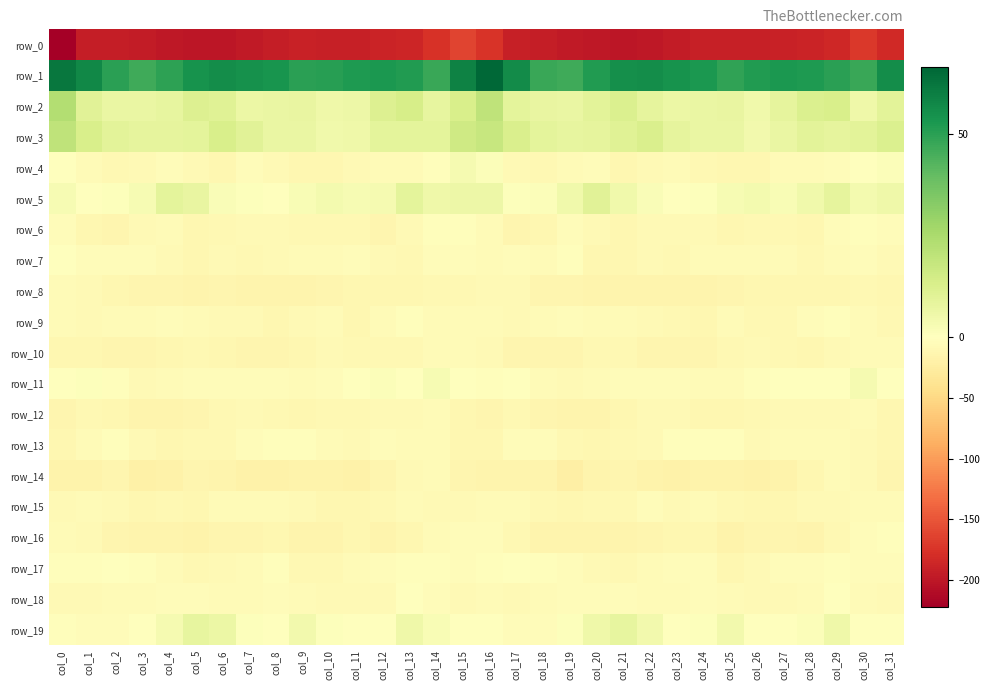

Reading left to right, extract all data points from this chart.

row_0: -222.4	-193.3	-194.2	-195.3	-198.4	-199.9	-201.0	-196.3	-192.9	-190.5	-191.7	-192.1	-188.3	-187.0	-176.2	-162.6	-174.9	-191.7	-194.1	-197.0	-199.0	-200.5	-199.7	-194.9	-191.3	-191.2	-192.5	-190.3	-188.2	-184.5	-171.6	-183.4
row_1: 62.0	57.4	49.9	46.4	49.5	54.0	55.9	55.0	53.6	50.2	50.6	52.3	52.7	51.5	47.6	58.7	66.5	56.6	47.7	46.6	51.6	55.1	55.8	54.5	52.7	49.2	51.8	52.5	52.4	50.1	47.6	55.8
row_2: 23.0	10.0	7.2	6.9	7.9	11.5	10.7	6.4	6.9	7.4	5.5	6.2	11.5	13.9	8.3	13.1	20.0	9.2	7.3	6.9	9.4	12.0	8.6	6.3	7.0	7.4	4.9	8.4	12.0	13.4	5.4	9.8
row_3: 19.9	13.3	9.8	8.4	8.7	9.3	13.0	10.2	7.2	6.9	4.9	5.6	9.2	9.2	9.1	15.9	17.7	12.9	9.3	8.2	8.8	10.4	12.8	8.6	6.8	7.0	4.4	7.1	9.4	8.5	9.7	12.2
row_4: -0.5	-6.4	-9.5	-7.3	-3.7	-7.9	-10.6	-5.1	-7.9	-11.7	-11.4	-8.2	-5.3	-5.4	-2.7	3.3	1.1	-7.1	-9.2	-5.7	-3.9	-10.7	-8.1	-5.7	-9.5	-12.1	-10.6	-6.5	-5.9	-5.0	-1.3	1.5
row_5: 2.9	0.3	0.6	2.6	9.2	7.8	2.0	0.9	0.1	2.1	3.7	2.8	3.2	9.1	5.5	5.8	5.8	0.7	1.2	4.8	10.1	5.2	1.6	0.0	1.0	2.6	3.7	2.3	5.0	8.6	4.2	5.7
row_6: -4.3	-12.1	-13.4	-7.0	-5.5	-11.9	-9.4	-7.6	-7.5	-9.9	-10.1	-9.3	-12.5	-7.5	-2.4	-2.3	-5.3	-13.4	-11.5	-4.5	-8.4	-12.1	-7.5	-8.1	-7.7	-10.7	-9.5	-10.4	-12.1	-5.0	-2.4	-4.3
row_7: -1.3	-3.5	-5.2	-3.7	-7.8	-11.8	-8.6	-8.9	-7.3	-6.7	-5.9	-4.8	-8.4	-8.7	-3.6	-5.0	-5.3	-3.7	-5.7	-3.3	-10.7	-10.5	-8.6	-8.8	-6.7	-6.7	-5.3	-5.7	-9.8	-6.8	-4.0	-8.0
row_8: -6.6	-7.9	-10.9	-12.7	-13.4	-15.0	-13.2	-15.2	-14.6	-14.1	-12.6	-11.1	-11.3	-11.1	-10.4	-9.6	-8.0	-8.7	-12.5	-12.3	-14.6	-13.9	-13.9	-15.4	-14.5	-13.6	-11.9	-10.8	-12.0	-10.9	-10.2	-11.4
row_9: -5.8	-8.0	-6.8	-5.5	-5.2	-5.7	-7.6	-7.5	-11.6	-7.7	-6.7	-11.3	-6.5	-2.6	-5.4	-6.3	-6.3	-8.0	-6.4	-5.2	-5.4	-6.1	-8.1	-8.7	-11.4	-5.8	-8.8	-10.2	-4.6	-3.4	-6.1	-8.8
row_10: -12.1	-11.8	-12.8	-13.6	-10.9	-8.9	-12.1	-13.2	-12.7	-11.0	-7.3	-8.8	-10.0	-9.4	-6.3	-5.4	-8.6	-12.3	-13.5	-13.0	-9.5	-10.1	-13.1	-13.0	-12.2	-9.7	-7.5	-9.3	-10.5	-8.3	-5.2	-5.4
row_11: 0.3	0.6	-3.2	-8.4	-6.7	-3.5	-3.6	-4.8	-5.2	-6.8	-4.2	-0.8	1.2	-0.1	2.6	0.5	-1.9	0.2	-6.8	-8.2	-5.4	-3.5	-4.1	-5.0	-5.7	-6.5	-2.8	0.3	0.4	0.2	3.5	-0.6
row_12: -13.9	-10.3	-10.9	-15.1	-15.6	-13.1	-9.5	-7.0	-10.0	-11.6	-10.3	-8.8	-7.6	-7.6	-5.5	-10.7	-13.9	-9.7	-13.7	-15.3	-15.0	-12.2	-7.8	-7.9	-11.0	-11.0	-9.8	-8.0	-8.0	-7.3	-5.3	-10.6
row_13: -11.6	-6.6	-2.7	-8.6	-11.0	-9.3	-8.7	-4.2	-3.2	-2.3	-6.0	-7.5	-4.9	-6.3	-6.4	-12.1	-11.4	-4.4	-5.2	-10.2	-10.7	-8.9	-7.2	-3.3	-2.9	-2.6	-7.6	-5.8	-5.8	-6.2	-7.4	-10.9
row_14: -16.3	-16.1	-12.9	-19.9	-17.7	-12.4	-14.9	-18.0	-18.4	-16.1	-17.0	-18.3	-12.6	-7.6	-6.6	-13.0	-15.6	-14.8	-15.0	-21.1	-14.7	-12.5	-16.0	-18.9	-17.3	-16.0	-17.7	-16.9	-10.6	-6.7	-8.1	-12.3
row_15: -8.6	-5.5	-7.2	-10.4	-9.1	-11.0	-5.5	-6.8	-6.0	-7.7	-11.3	-12.1	-9.0	-6.0	-7.3	-7.6	-6.7	-5.6	-9.2	-10.5	-9.3	-9.7	-4.8	-7.2	-5.6	-9.7	-11.5	-11.9	-7.3	-7.1	-6.7	-6.3
row_16: -6.3	-7.2	-12.7	-14.5	-14.5	-15.7	-13.7	-13.1	-10.8	-15.5	-15.5	-12.2	-14.3	-11.6	-5.6	-4.1	-4.2	-8.8	-14.6	-14.4	-14.7	-15.5	-13.5	-12.0	-11.9	-16.9	-13.9	-12.6	-14.9	-9.0	-4.4	-3.0
row_17: -2.7	-2.3	-0.2	-3.1	-6.5	-9.5	-7.5	-5.6	-2.5	-9.0	-9.7	-5.5	-3.6	-3.4	-2.9	-4.1	-2.7	-0.6	-1.8	-3.8	-8.2	-9.2	-6.8	-4.1	-4.1	-10.5	-8.5	-4.0	-4.5	-2.3	-4.1	-3.9
row_18: -8.3	-7.8	-5.9	-5.2	-5.1	-3.6	-6.0	-6.1	-4.5	-5.5	-8.3	-7.6	-7.5	-1.2	-3.8	-8.3	-6.1	-7.1	-6.3	-4.5	-4.7	-4.2	-6.6	-5.5	-4.5	-6.3	-8.6	-7.2	-6.6	0.2	-6.7	-7.8
row_19: -1.9	-4.2	-4.4	-1.4	3.2	8.1	6.6	0.6	-0.7	4.3	0.6	-0.6	0.3	5.3	2.2	-1.2	-0.1	-4.3	-4.2	0.6	5.3	8.2	4.3	-0.4	0.7	4.6	-1.1	-0.1	1.6	5.5	0.3	-0.8